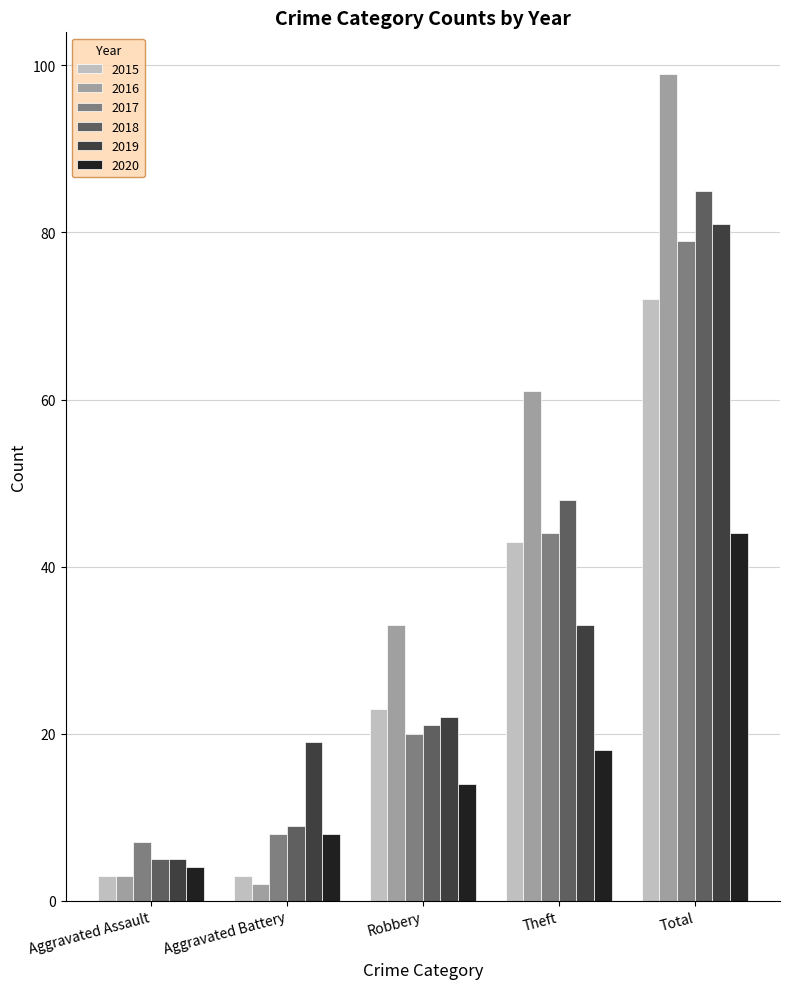

What is the difference between the maximum and minimum values in the 2019 series?

76